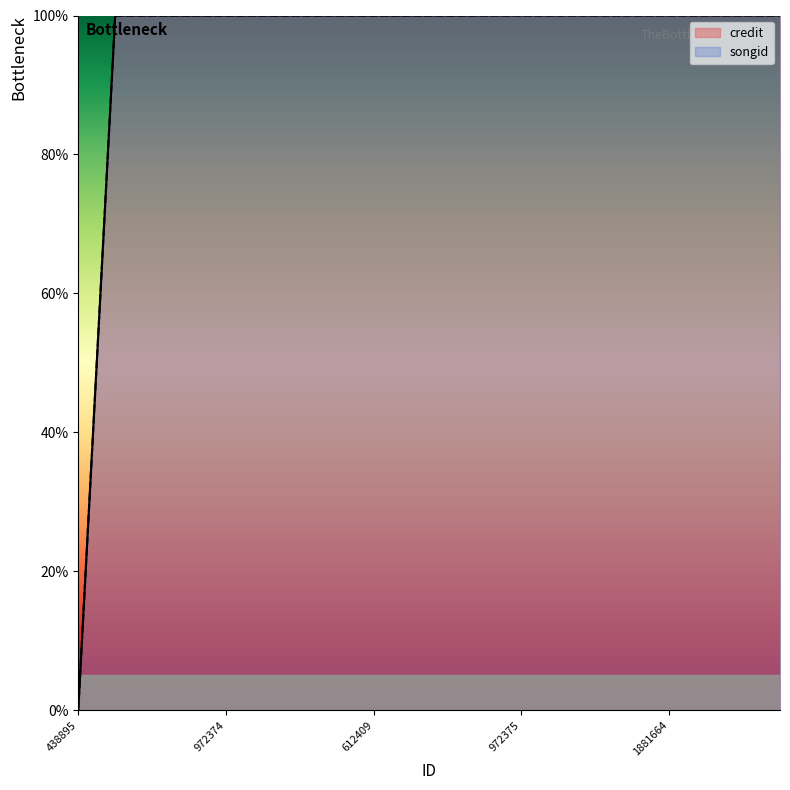

How many values in songid are above zero?

19